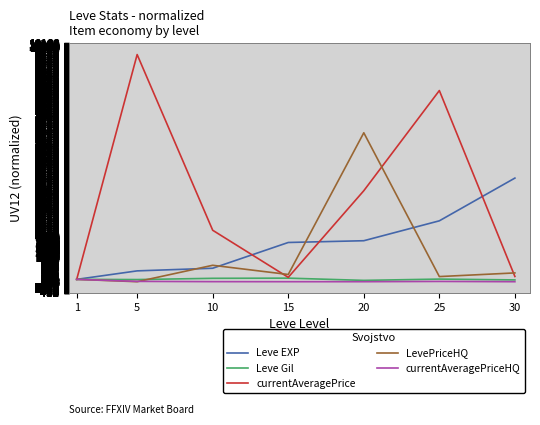

How many data points in LevePriceHQ are above 308?

4